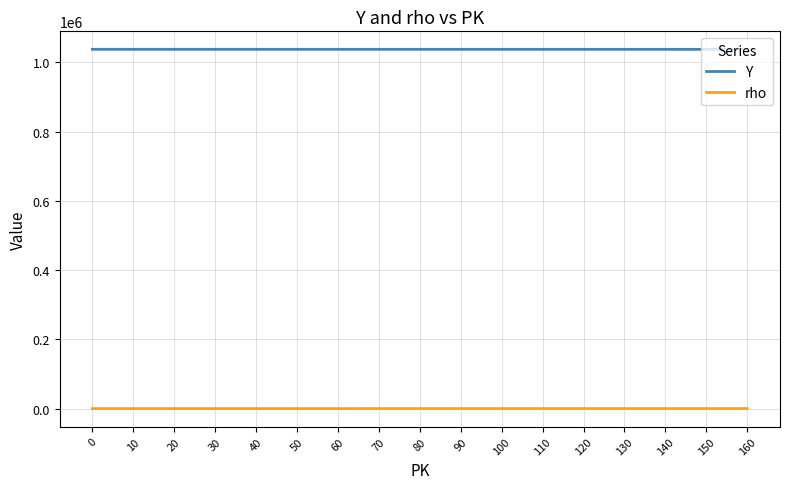

True or false: rho has a value of 239 at 30.

True